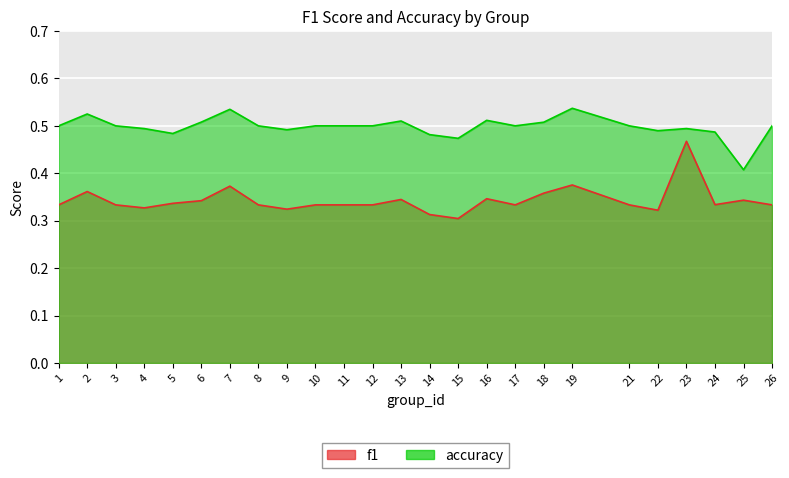

At which category is the sum across all series the highest?

23